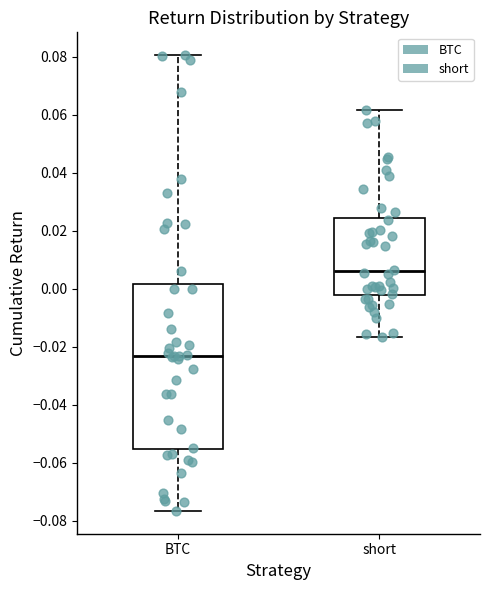

Which box is the tallest, from its lower edge to its upper edge?

BTC